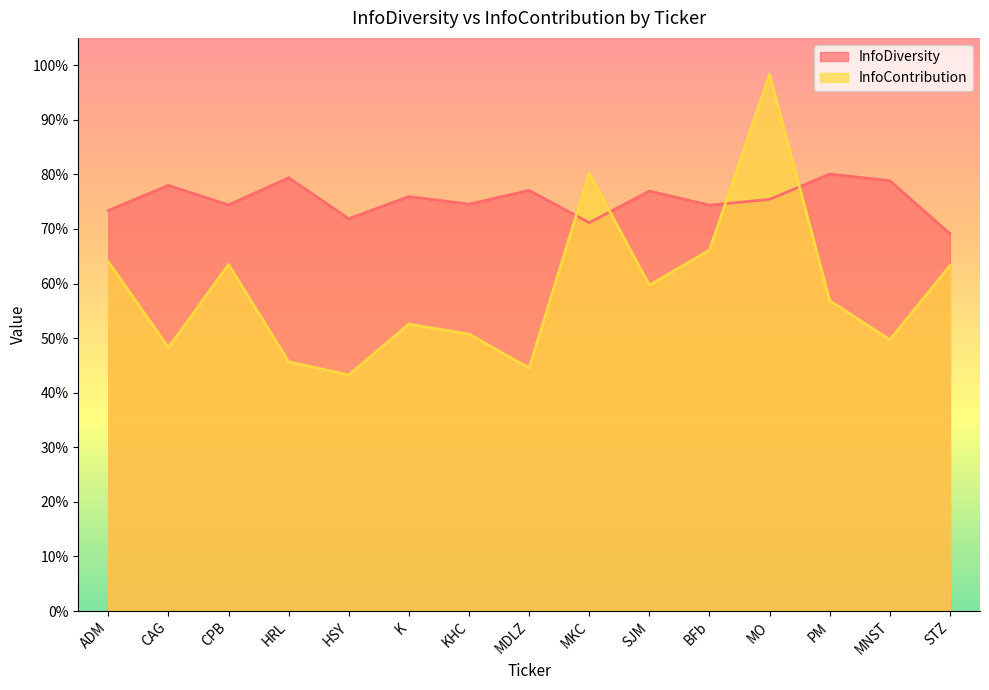

The value of InfoDiversity at ADM is 1.3. True or false?

False